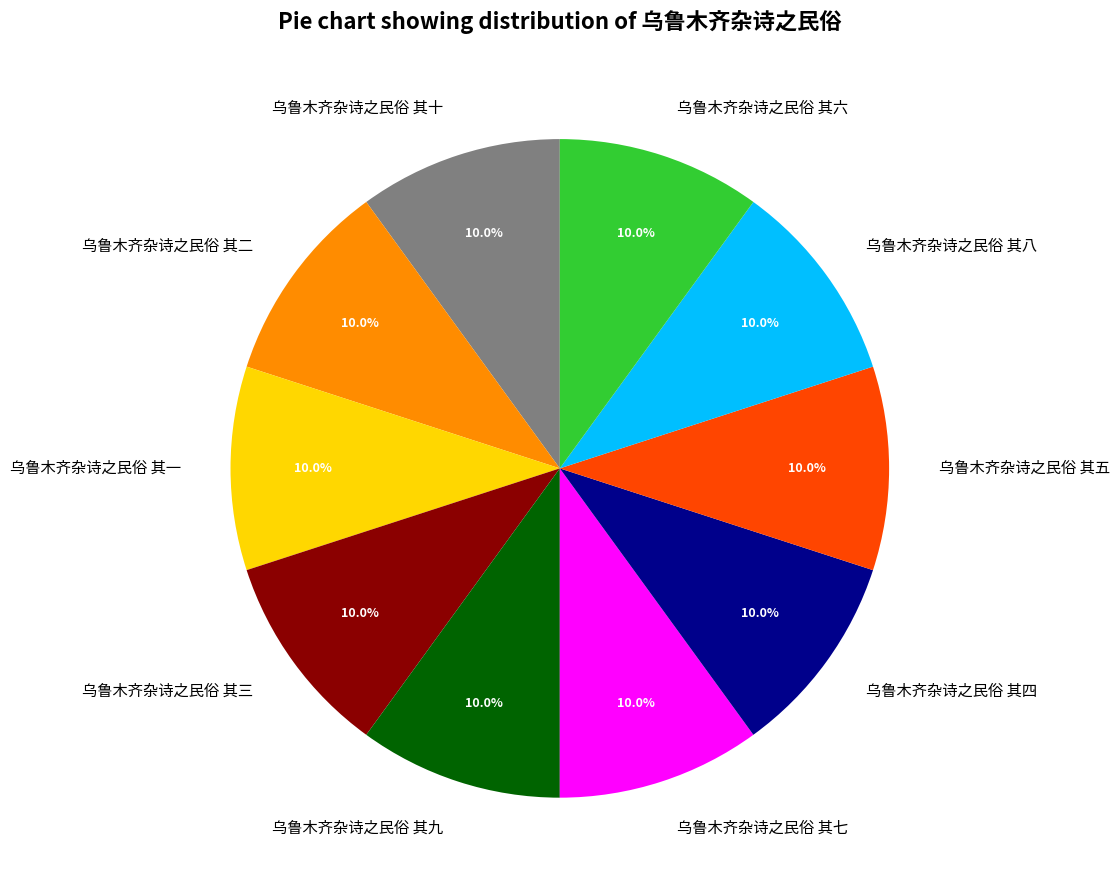

The 乌鲁木齐杂诗之民俗 其二 slice represents 10% of the pie. True or false?

True